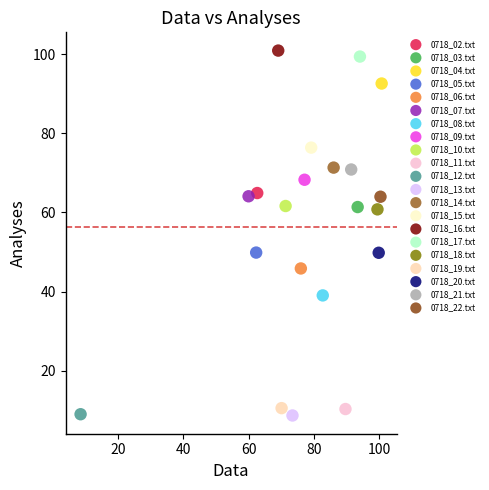

Which series contains the highest Y value?

0718_16.txt